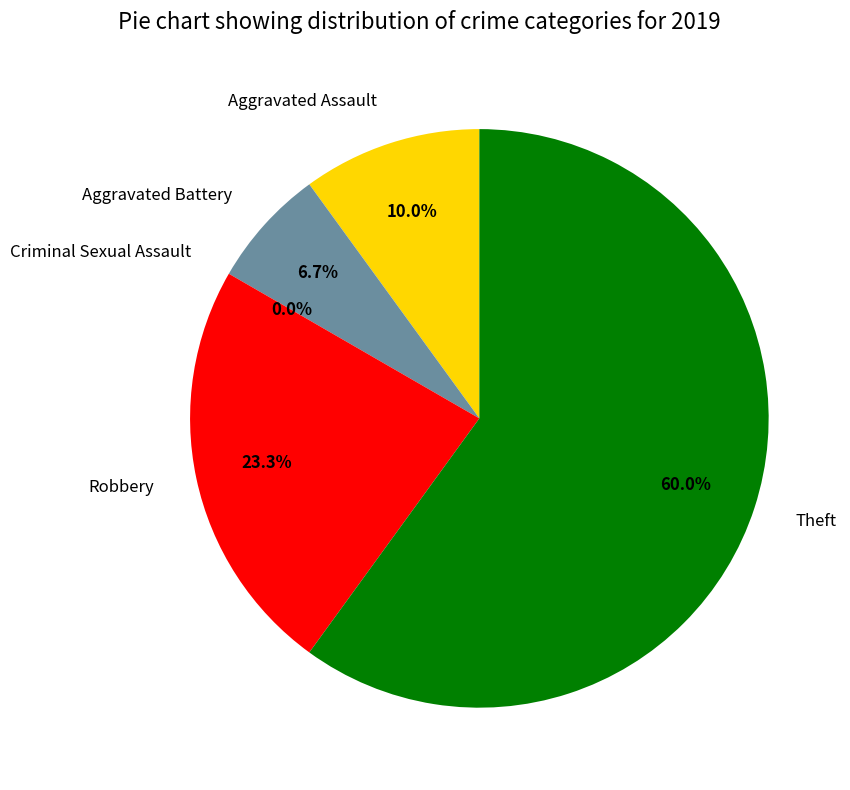

Rank the categories by value from lowest to highest.

Criminal Sexual Assault, Aggravated Battery, Aggravated Assault, Robbery, Theft